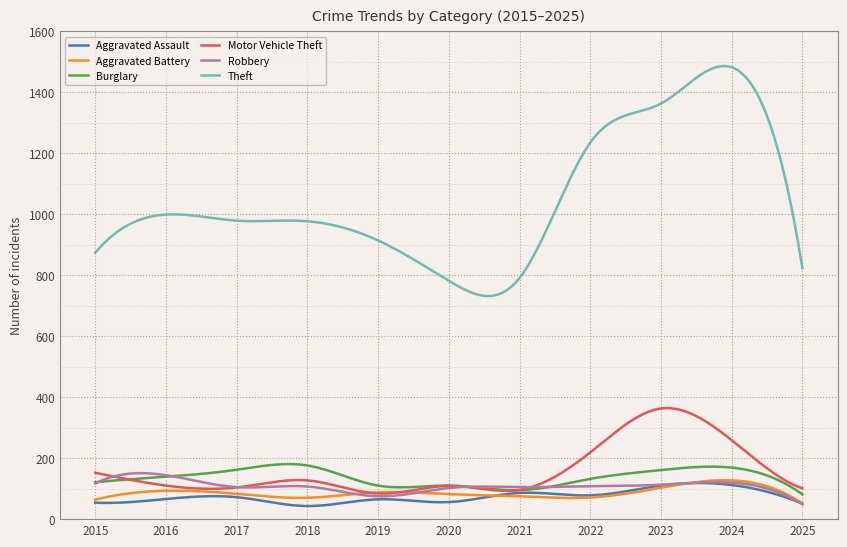

Which series has the largest total across all categories?

Theft